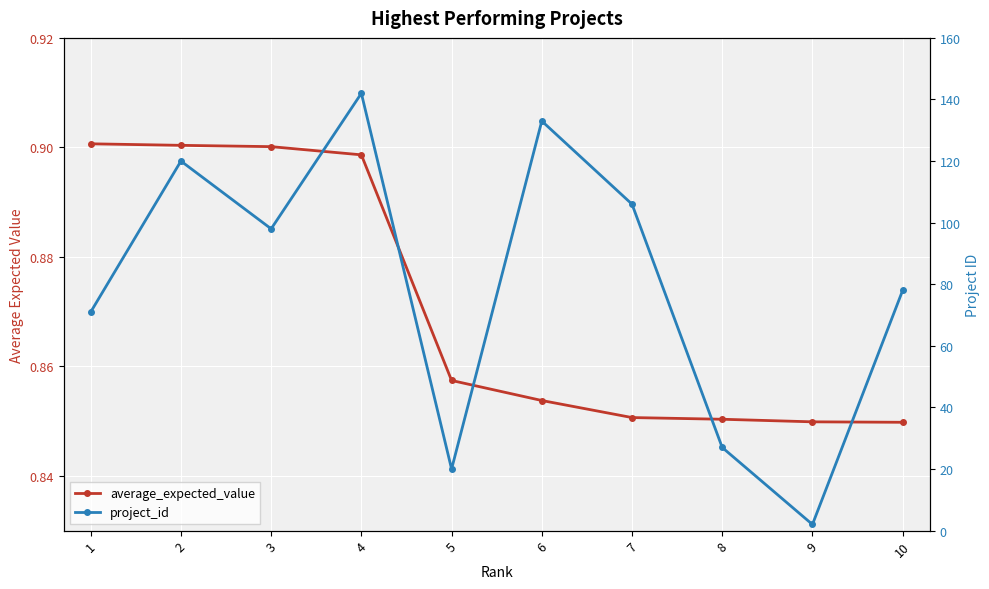

Reading left to right, list all the values displayed in this chart.

average_expected_value: 1=0.9	2=0.9	3=0.9	4=0.9	5=0.9	6=0.9	7=0.9	8=0.9	9=0.8	10=0.8
project_id: 1=71.0	2=120.0	3=98.0	4=142.0	5=20.0	6=133.0	7=106.0	8=27.0	9=2.0	10=78.0